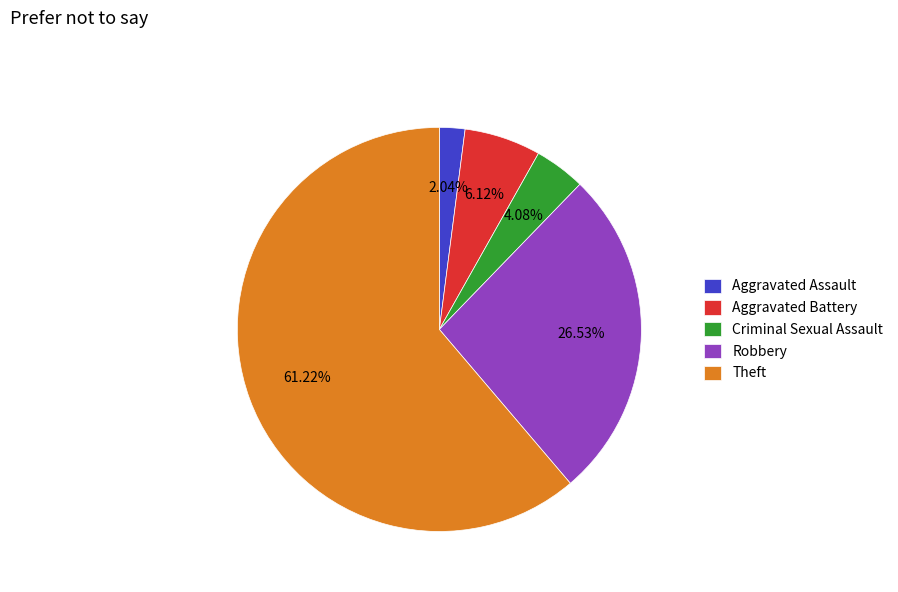

Is Robbery the majority of the pie?

No